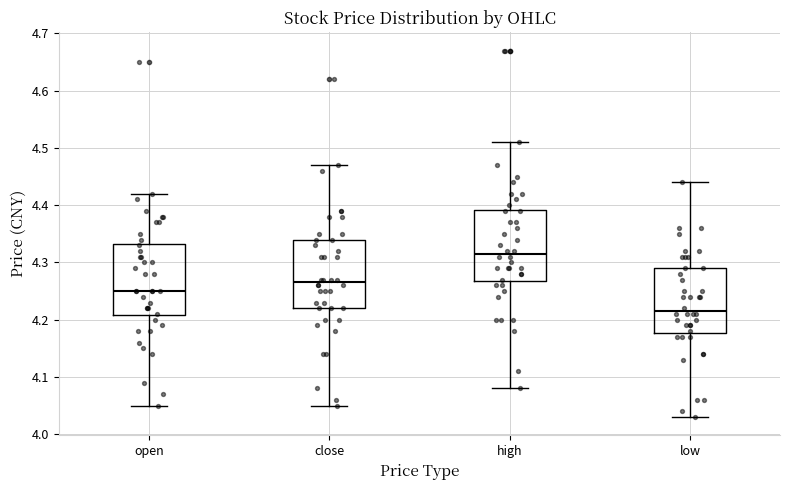

Which box's median line is the highest?

high